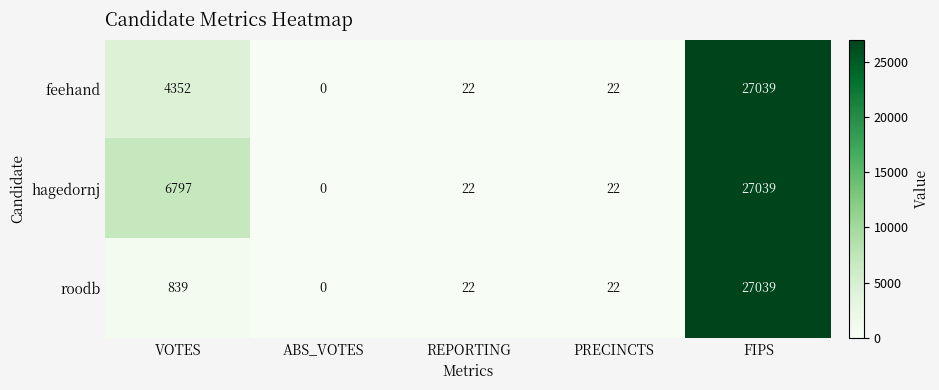

Which series has the largest total across all categories?

hagedornj